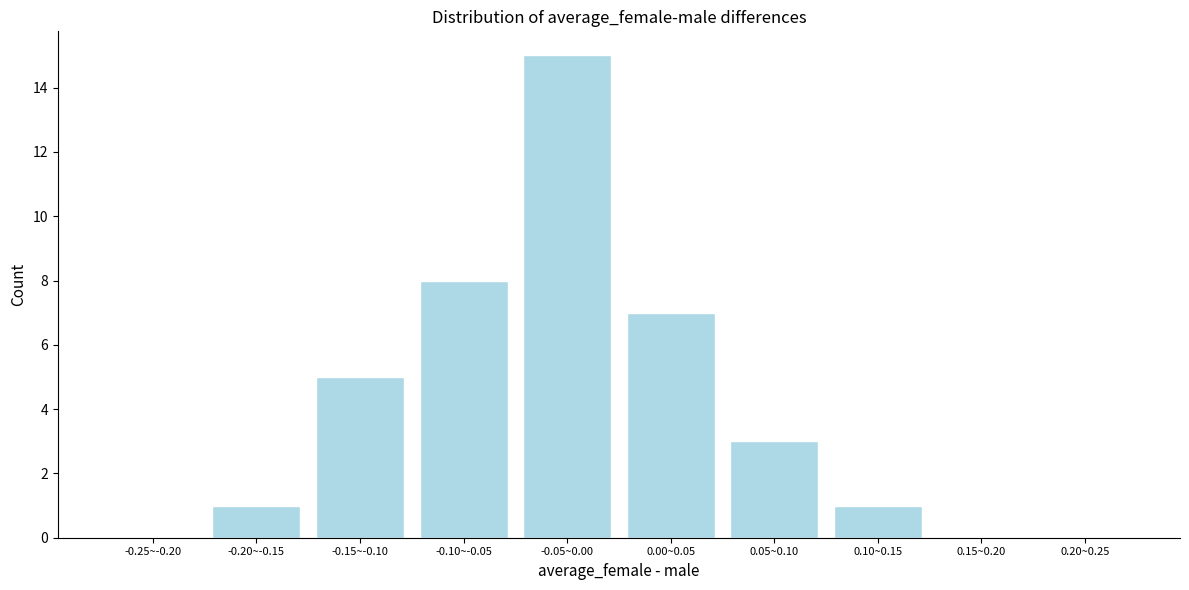

Reading right to left, transcribe all the data shown in this chart.

0.20~0.25=0	0.15~0.20=0	0.10~0.15=1	0.05~0.10=3	0.00~0.05=7	-0.05~0.00=15	-0.10~-0.05=8	-0.15~-0.10=5	-0.20~-0.15=1	-0.25~-0.20=0